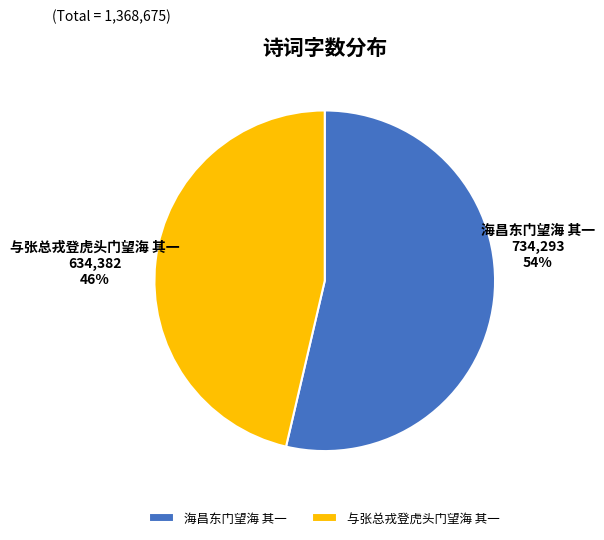

What portion of the pie excludes 海昌东门望海 其一?

46.4%